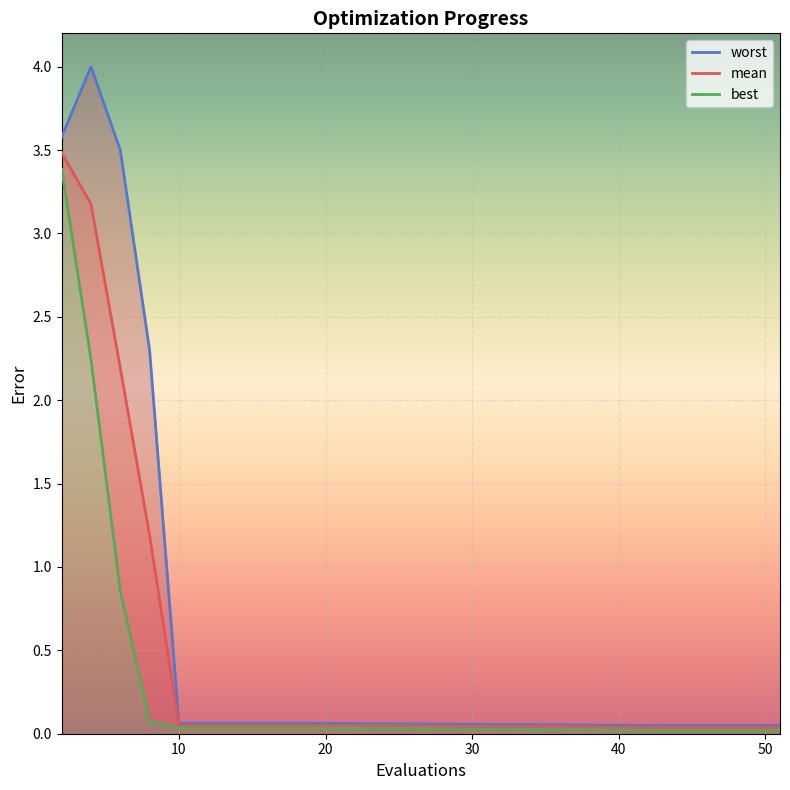

True or false: worst and mean cross at least once.

False